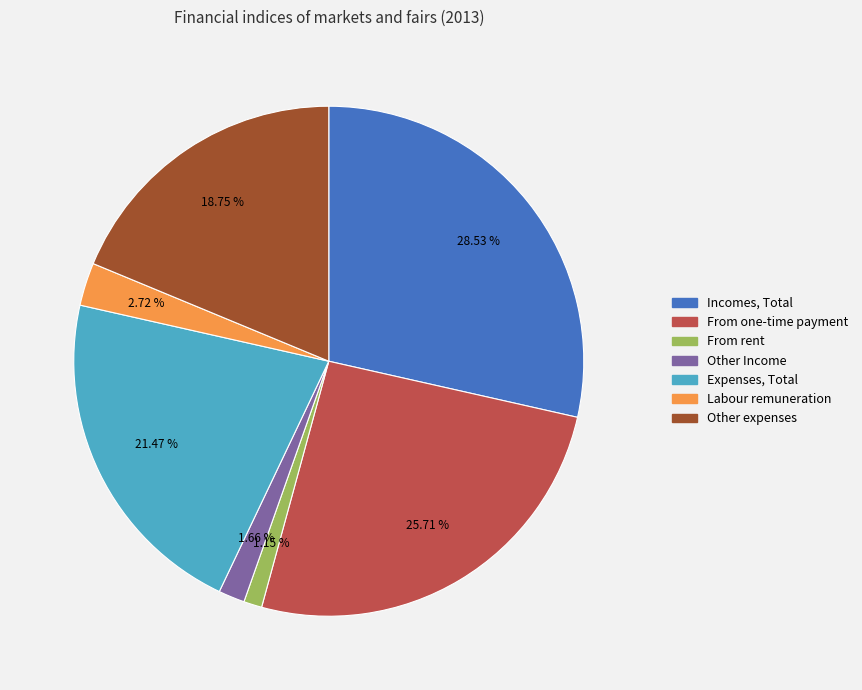

To the nearest percent, what portion does Other expenses represent?

19%